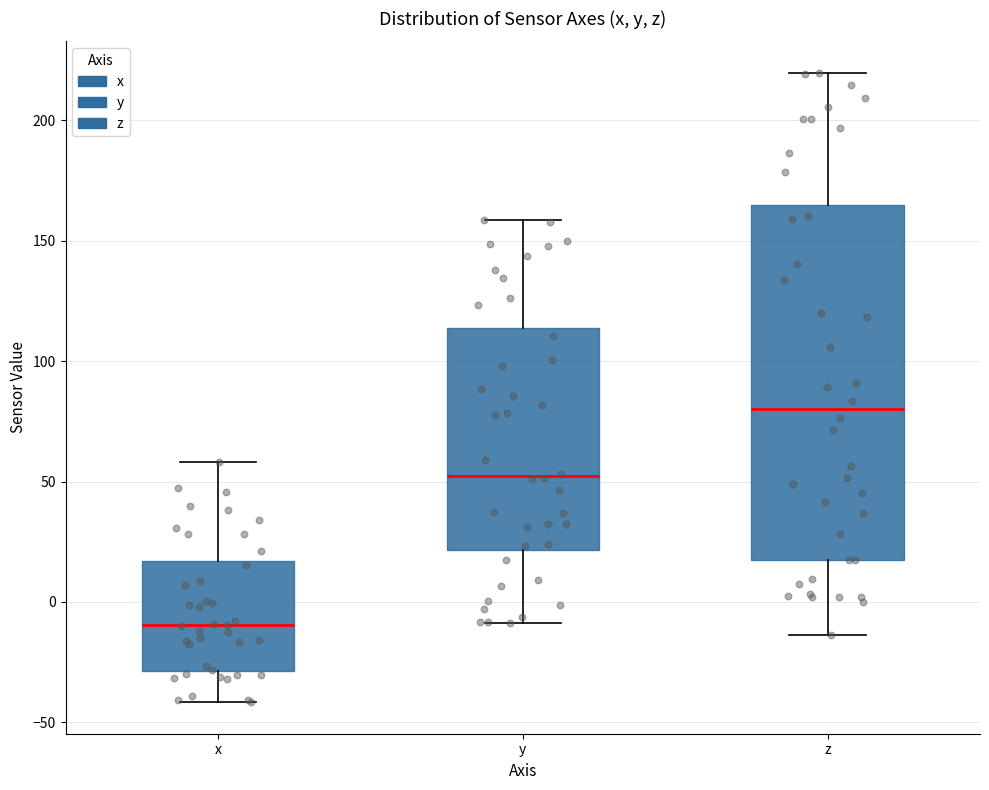

Where does the median line of the box for z sit on the y-axis? The values are not printed on the chart, so give them approximately, as read against the axis.

80